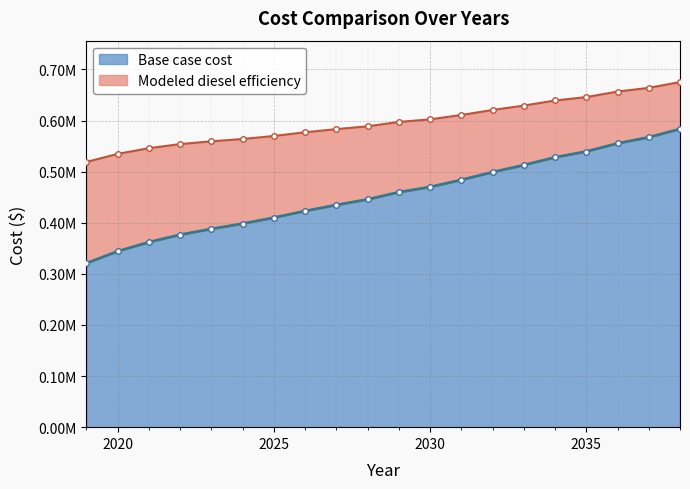

At which category is the sum across all series the highest?

2038